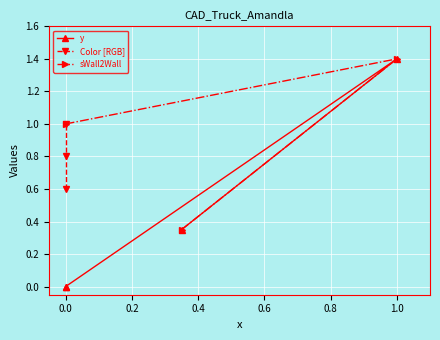

The value of sWall2Wall at 1.0 is 0.6. True or false?

False